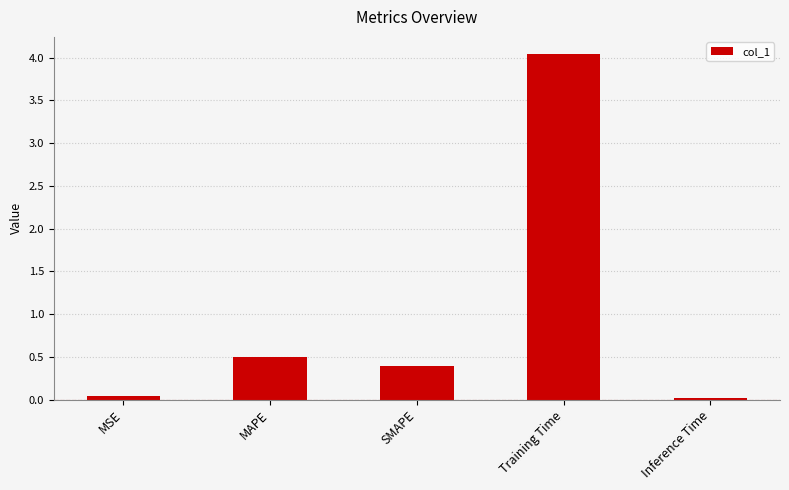

What is the label of the 5th bar from the right?

MSE